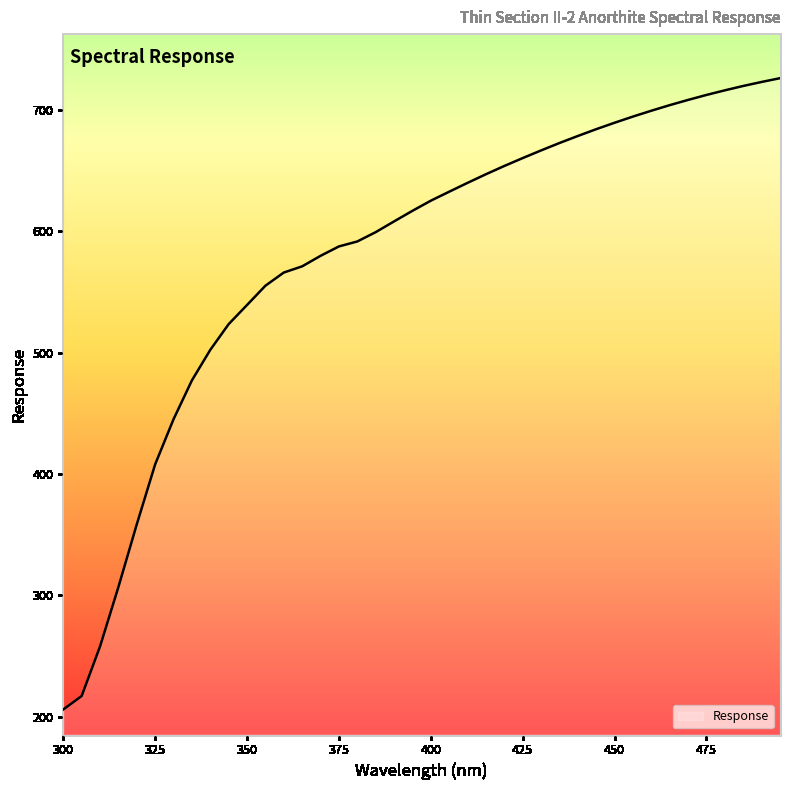

What is the maximum value shown in the chart?

726.0